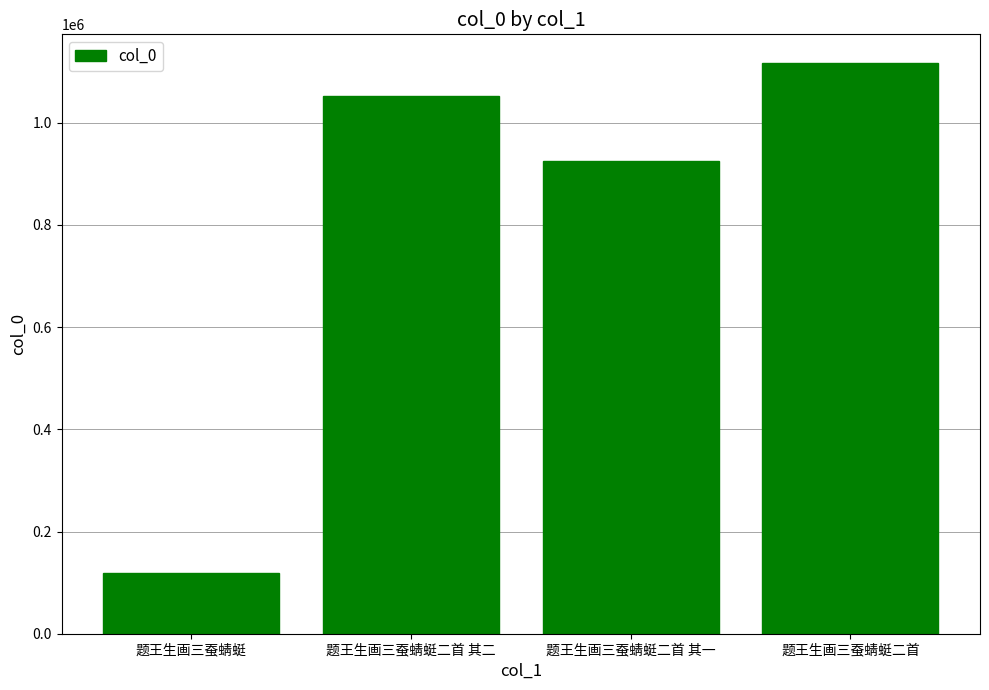

Reading right to left, extract all data points from this chart.

1117220	925062	1051566	117952